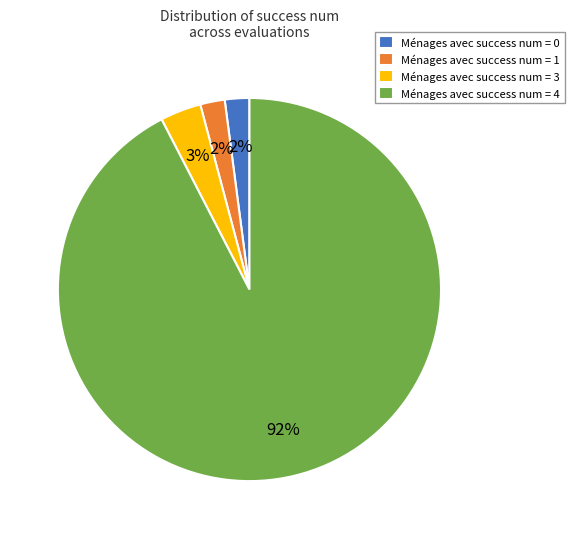

Does Ménages avec success num = 3 account for over 50% of the chart?

No